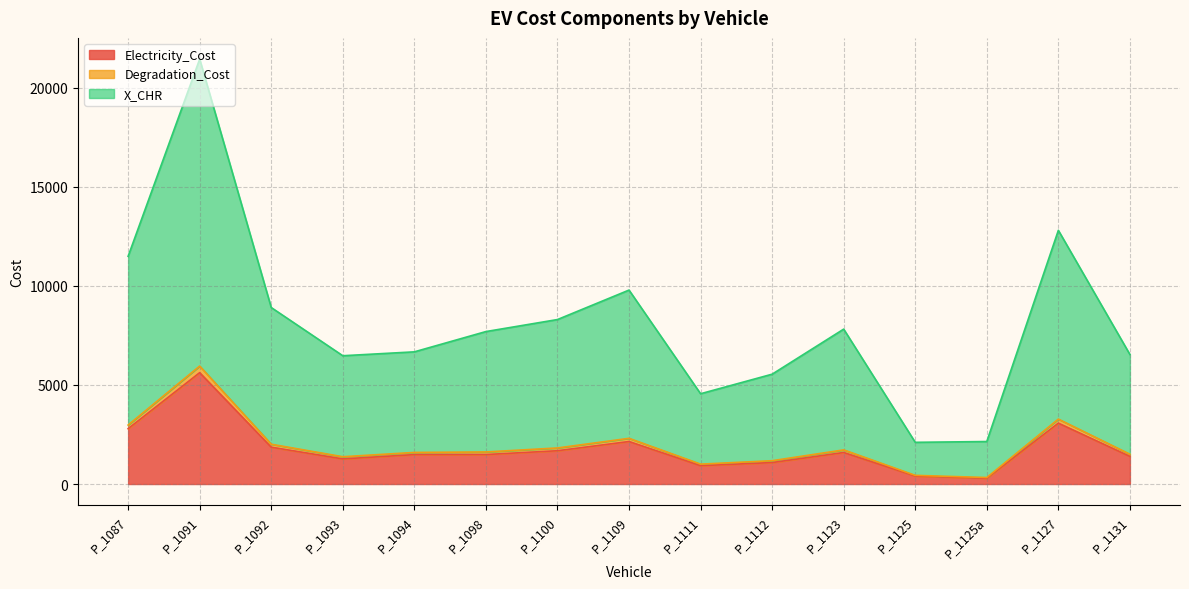

At how many categories does at least one series exceed 10201?

3